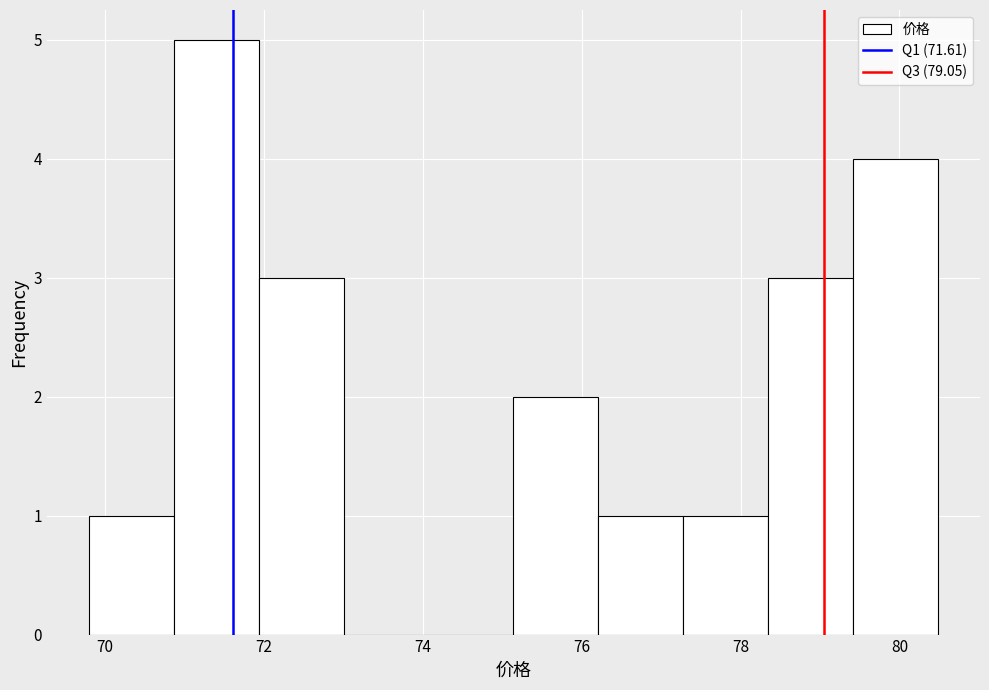

Reading left to right, transcribe this chart: for each bar, give the range it covers on the x-axis and its height. Neither the bar edges nor the heights are printed on the chart, so give them approximately, as read against the axes.

69.8 to 70.8: 1
70.8 to 72.0: 5
72.0 to 73.0: 3
73.0 to 74.0: 0
74.0 to 75.2: 0
75.2 to 76.2: 2
76.2 to 77.2: 1
77.2 to 78.4: 1
78.4 to 79.4: 3
79.4 to 80.4: 4